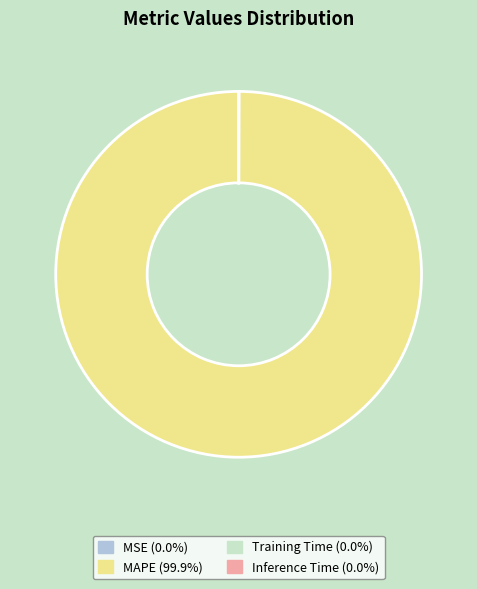

Does any single category account for the majority?

Yes